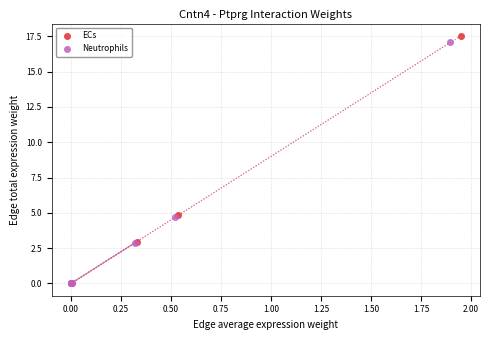

What are all the series names shown in the legend?

ECs, Neutrophils